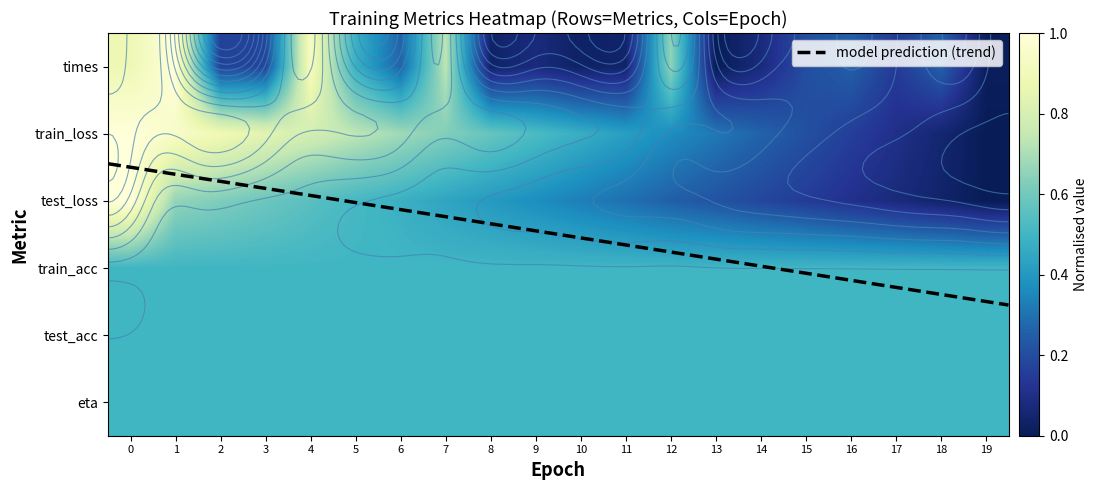

Where is train_loss nearest to the value 0?

19